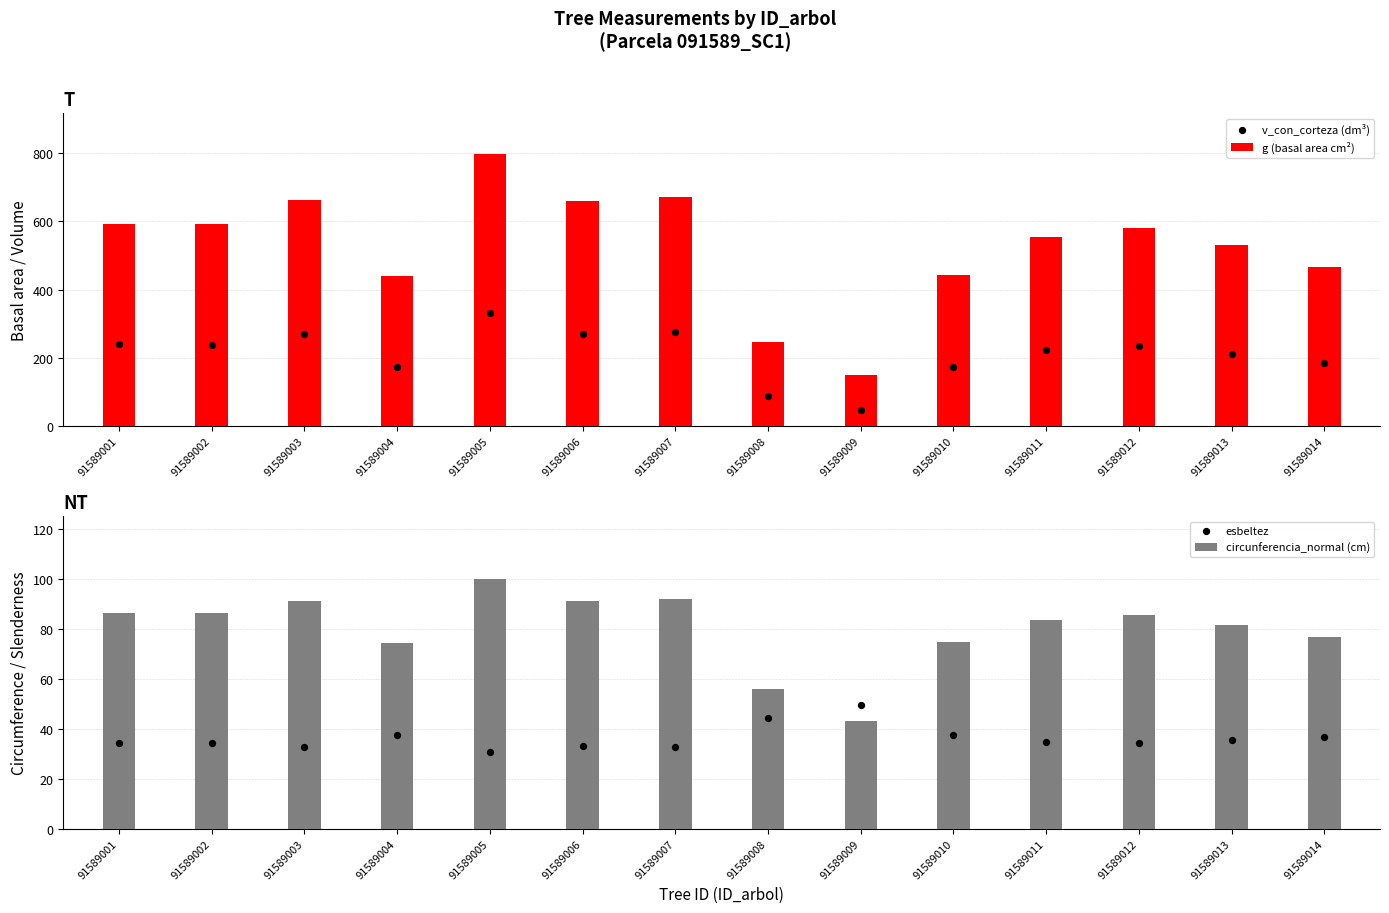

Which series reaches the maximum Y coordinate?

g (basal area cm²)